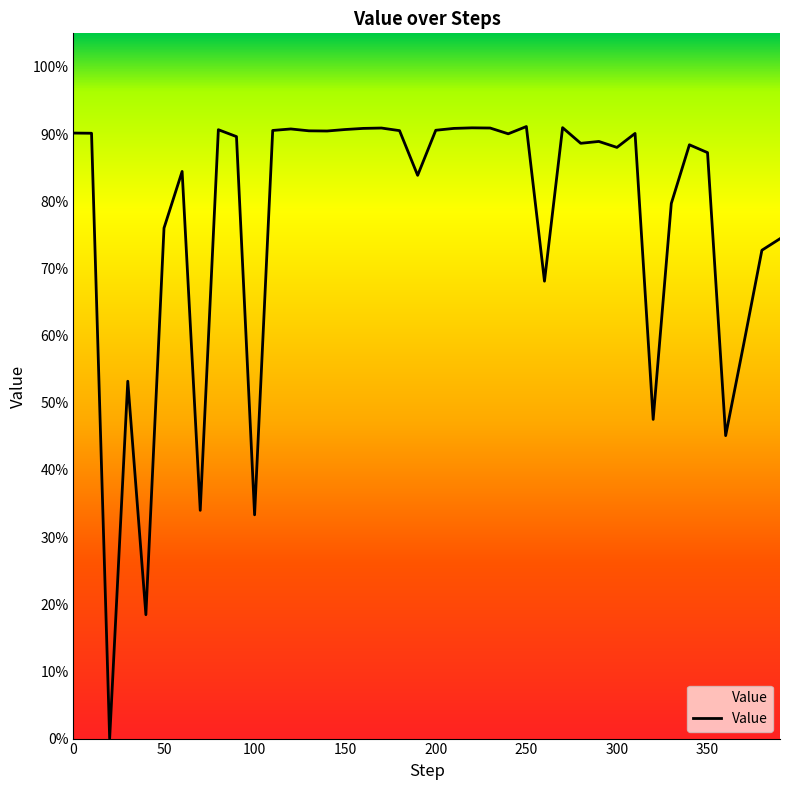

How many interior local peaks (higher than both neighbors) does the data have?

11